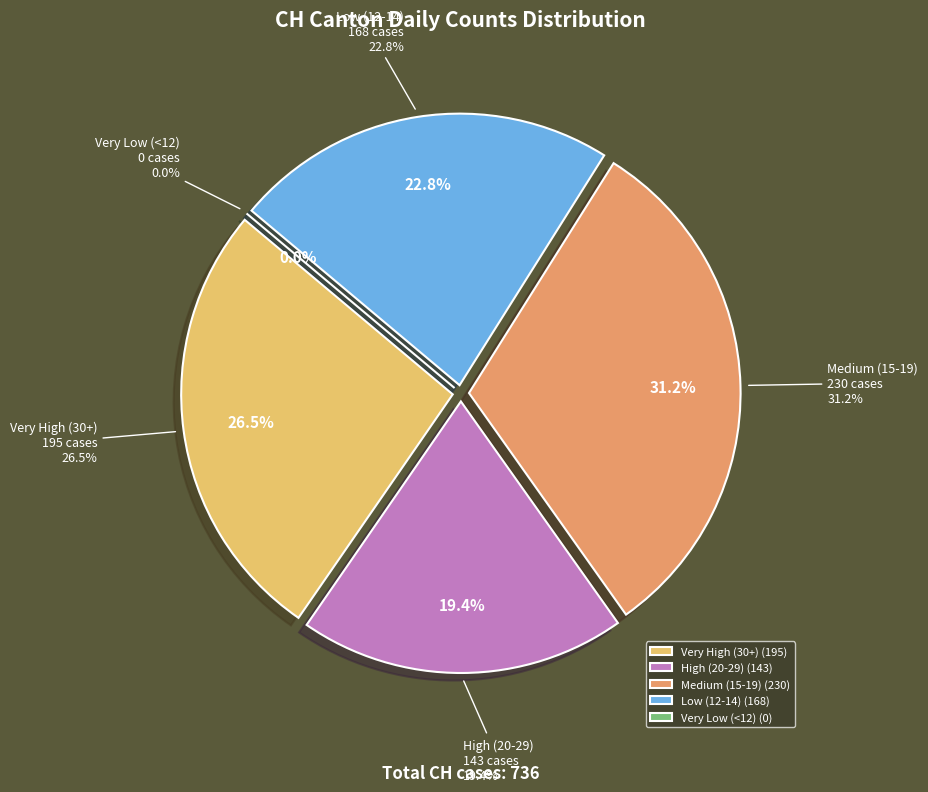

Do 2020-06-22 and 2020-06-07 together represent more than half of the pie?

No